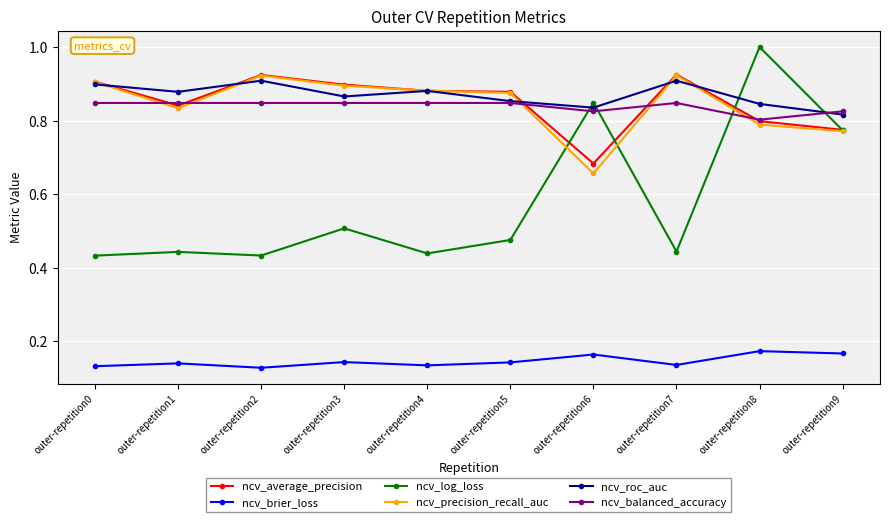

True or false: ncv_precision_recall_auc has more than 0 interior local peaks.

True